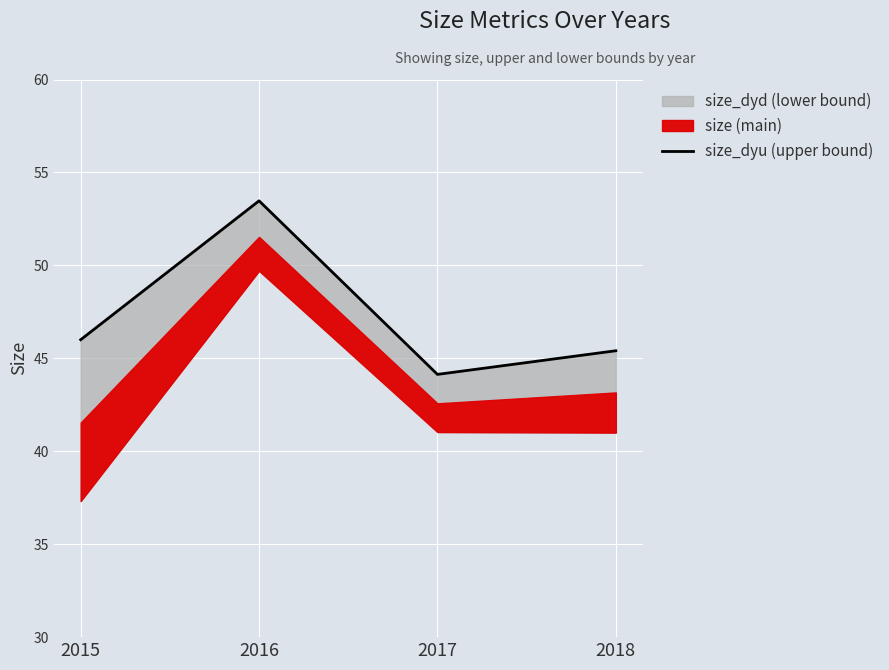

At which label is the value closest to 48?

2015